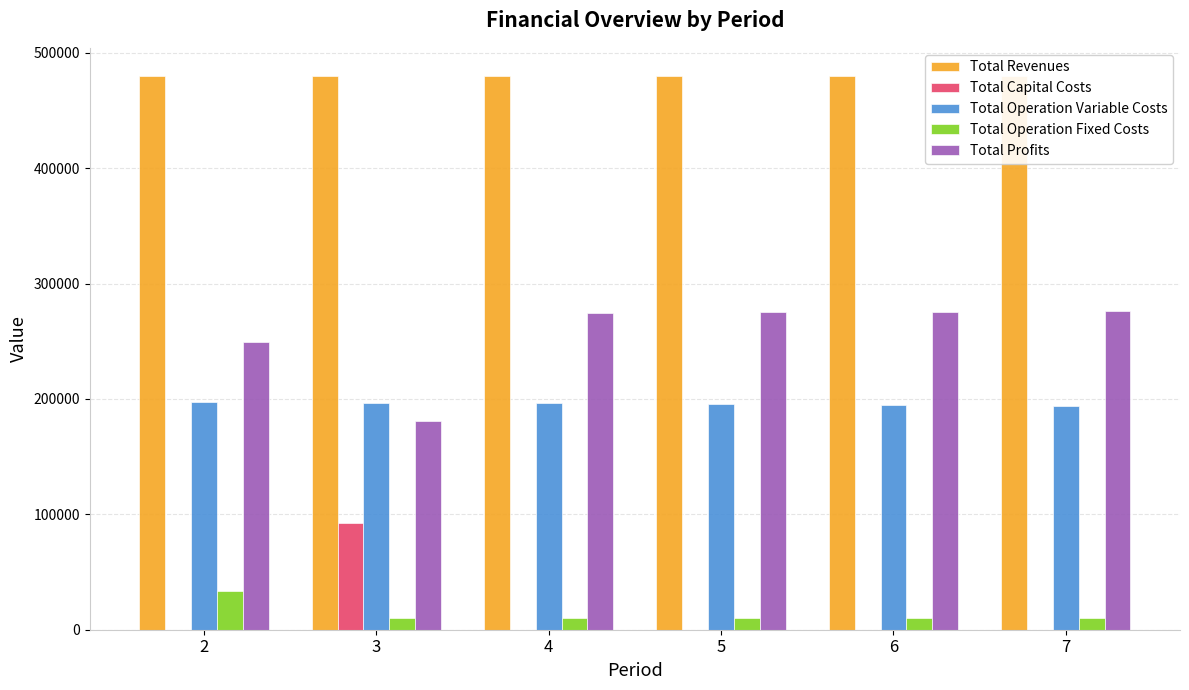

What is the sum of all Total Profits values?

1531401.8